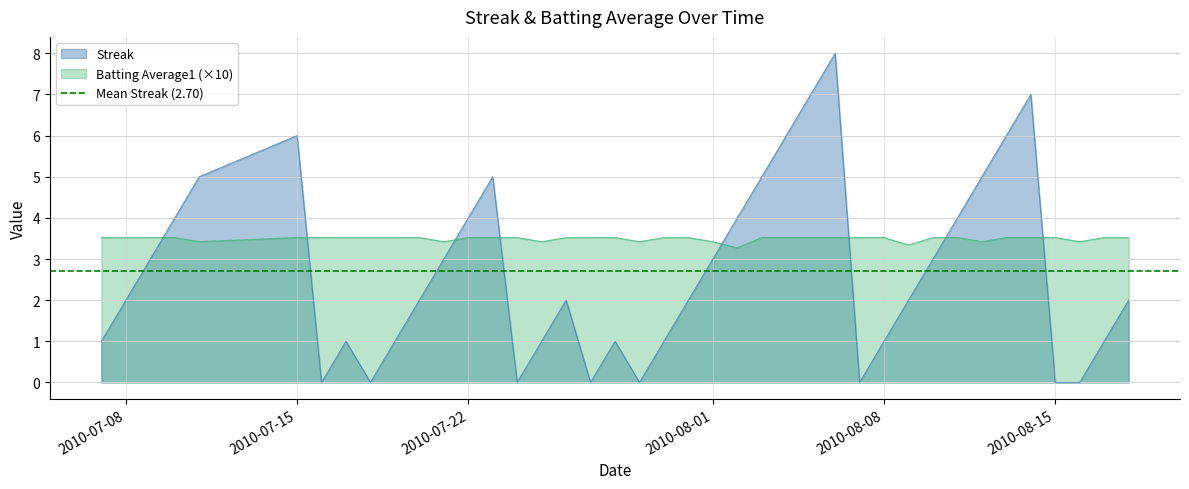

What is the value of the Streak point at the 39th from the left?

1.0